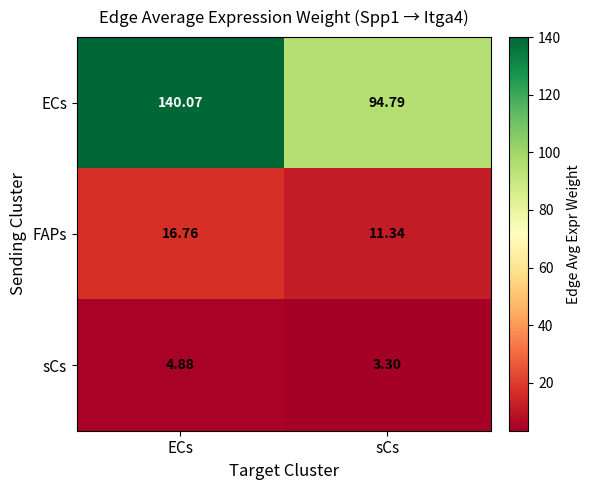

Which series has the widest spread of values?

ECs